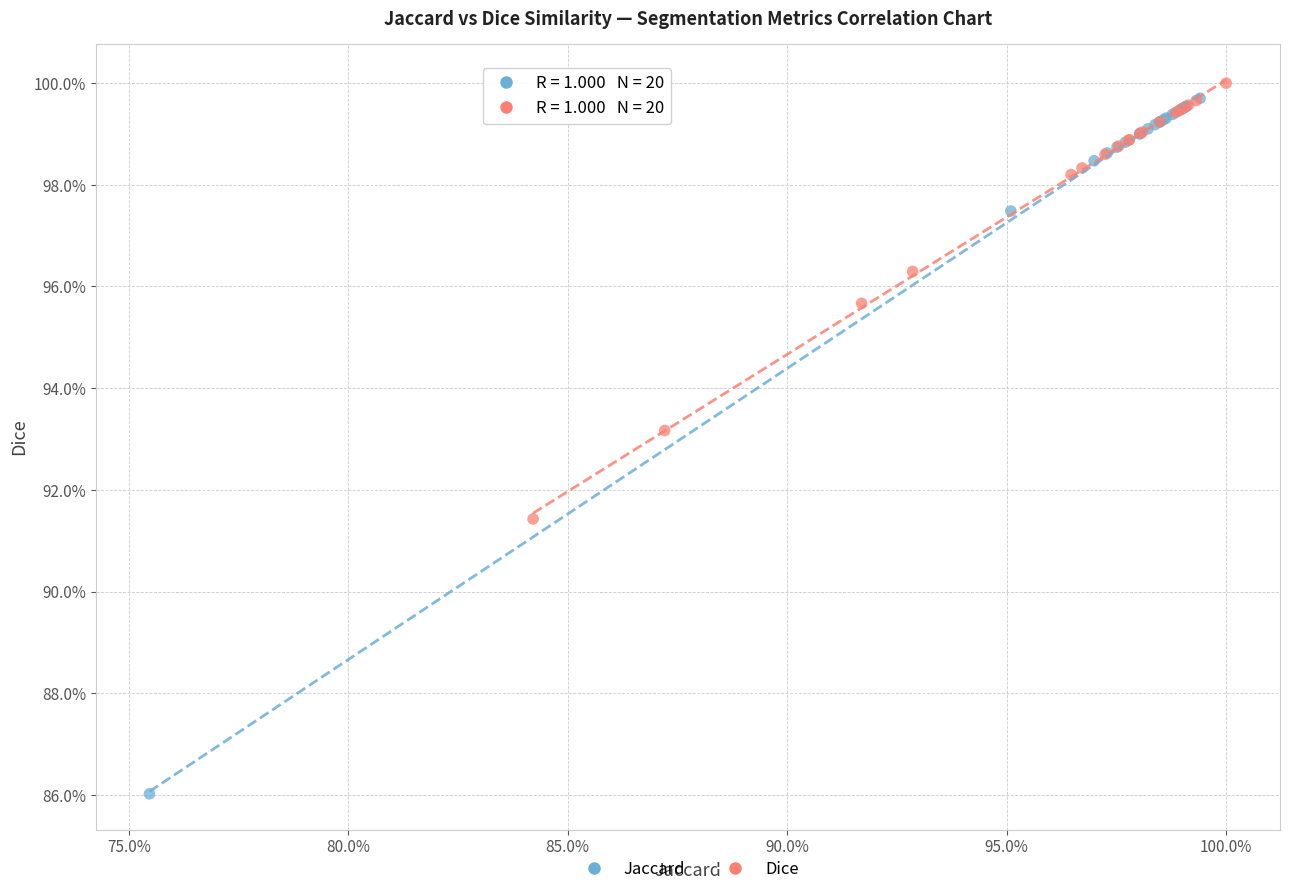

What are all the series names shown in the legend?

Jaccard, Dice